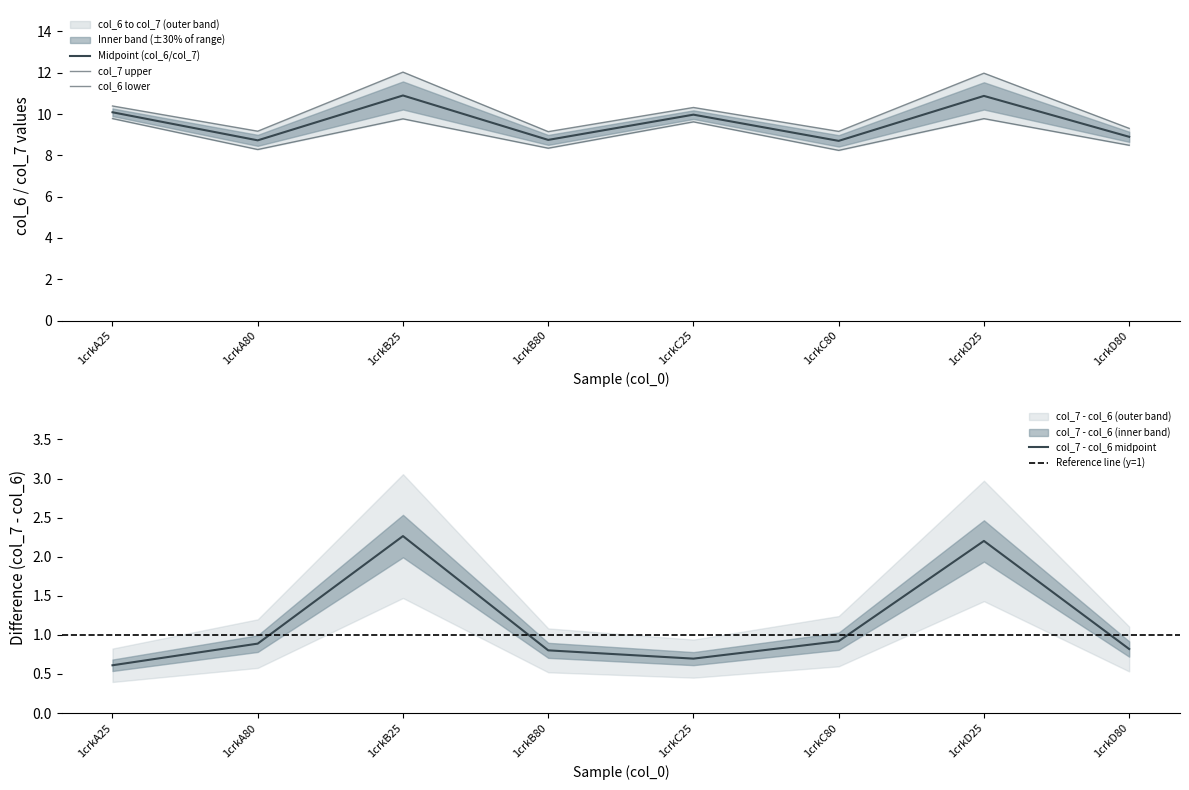

In col_6, how many points are lower than both neighbors (excluding endpoints)?

3